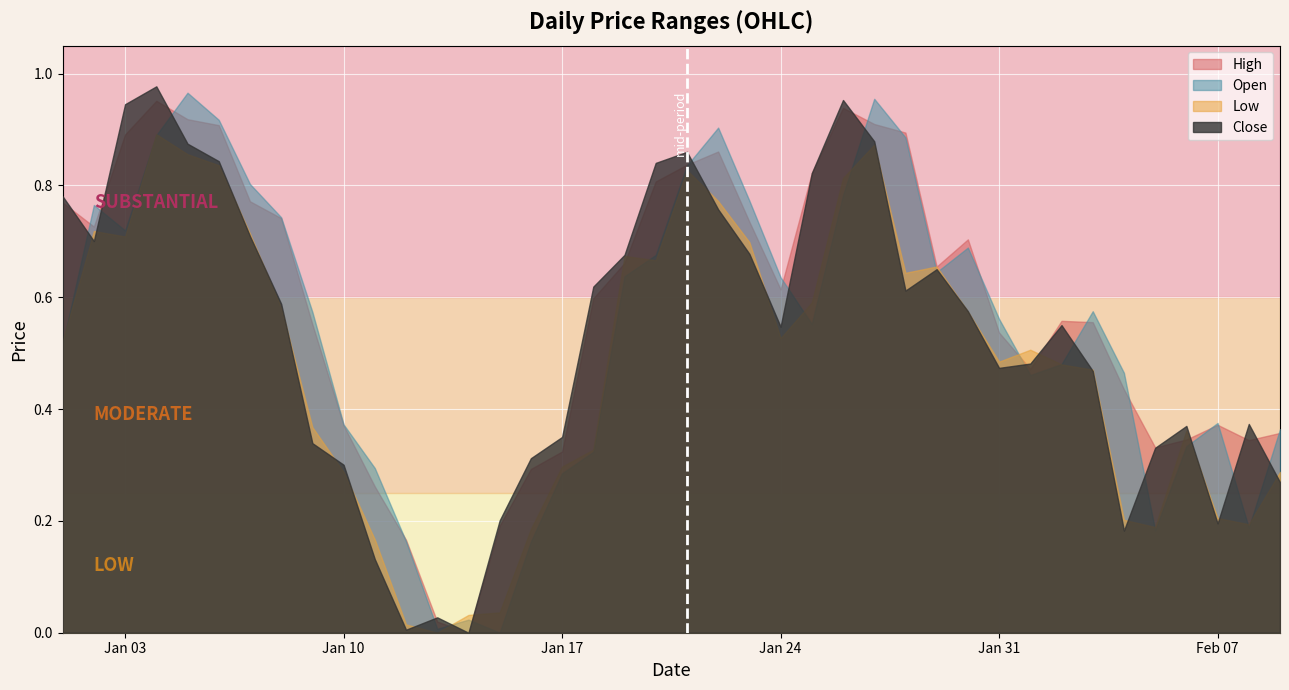

What is the difference between the Close values at 4 and 16?

0.5